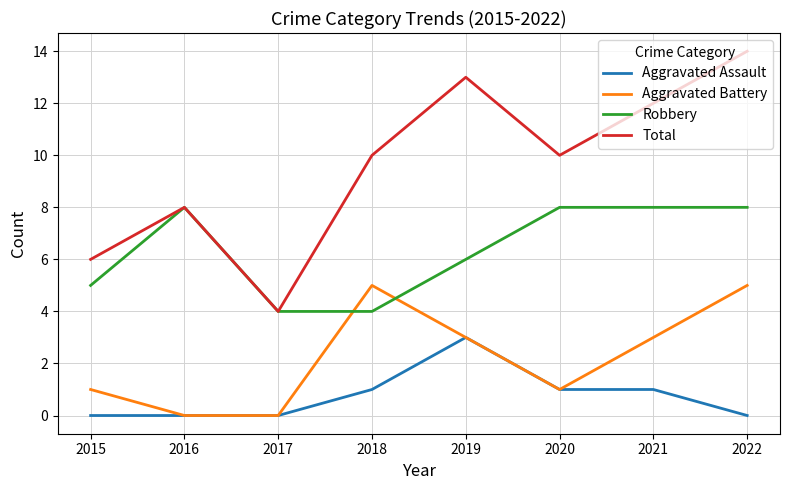

Reading left to right, transcribe all the data shown in this chart.

Aggravated Assault: 0	0	0	1	3	1	1	0
Aggravated Battery: 1	0	0	5	3	1	3	5
Robbery: 5	8	4	4	6	8	8	8
Total: 6	8	4	10	13	10	12	14